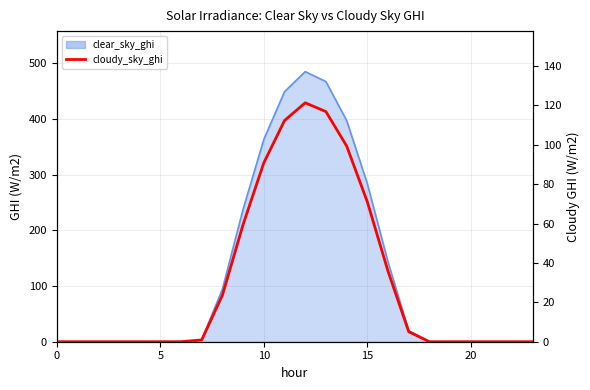

How many categories are shown in the chart?

24